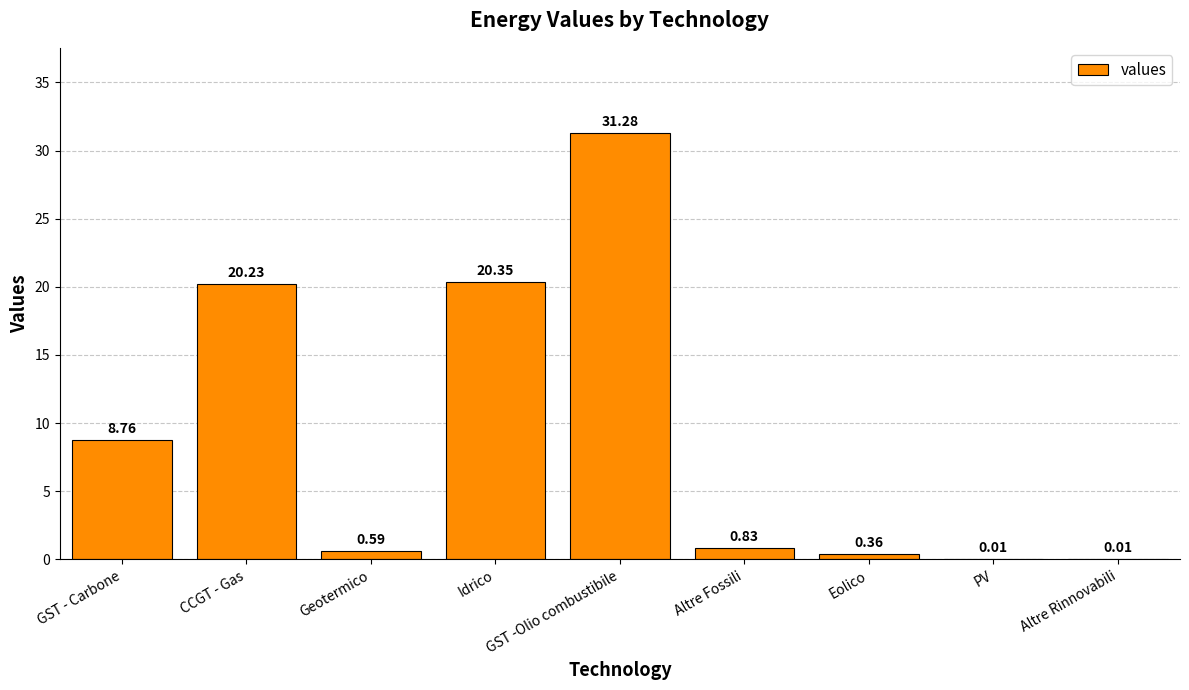

Where is the data nearest to the value 15?

CCGT - Gas